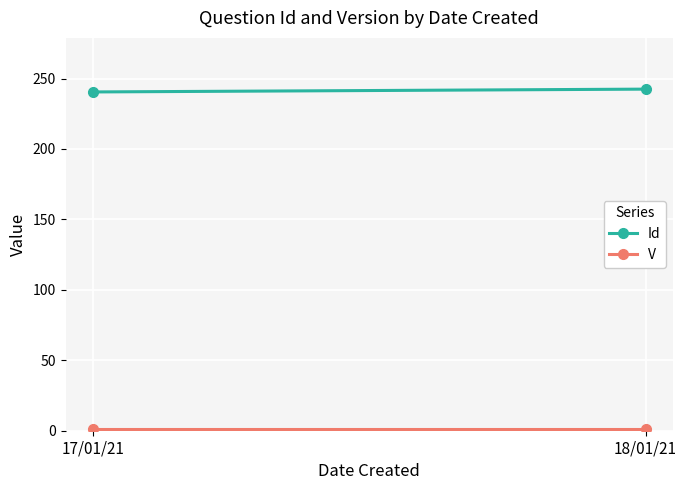

How many lines are shown in the chart?

2